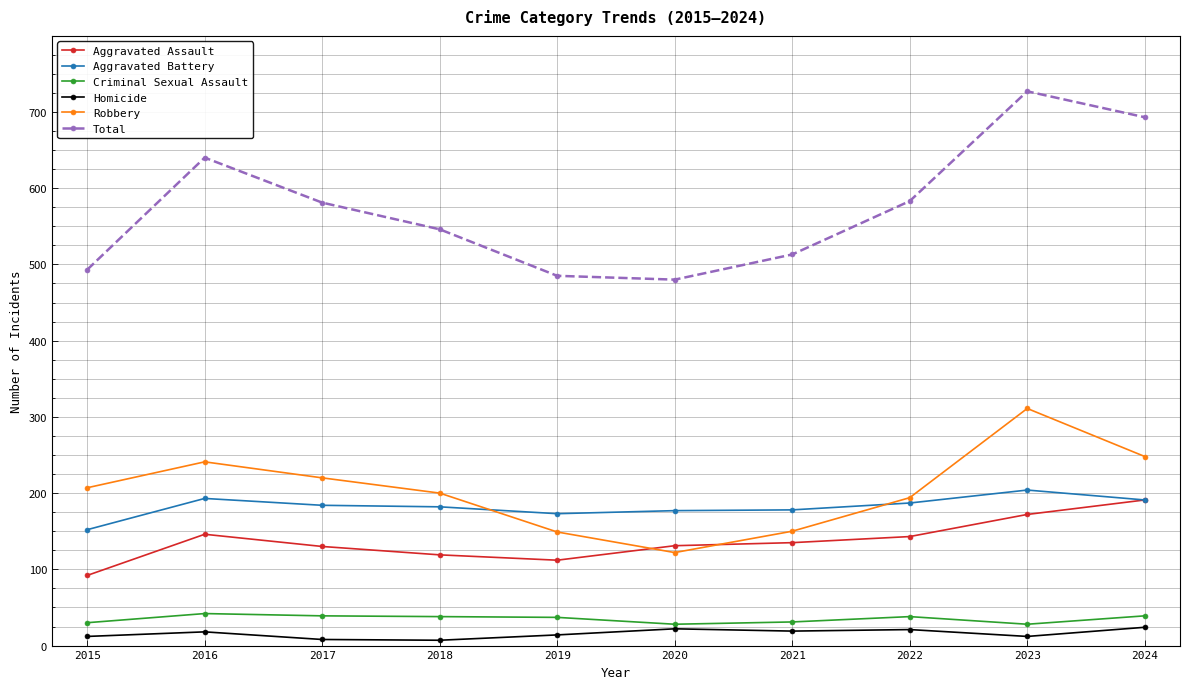

The value of Robbery at 2015 is 207. True or false?

True